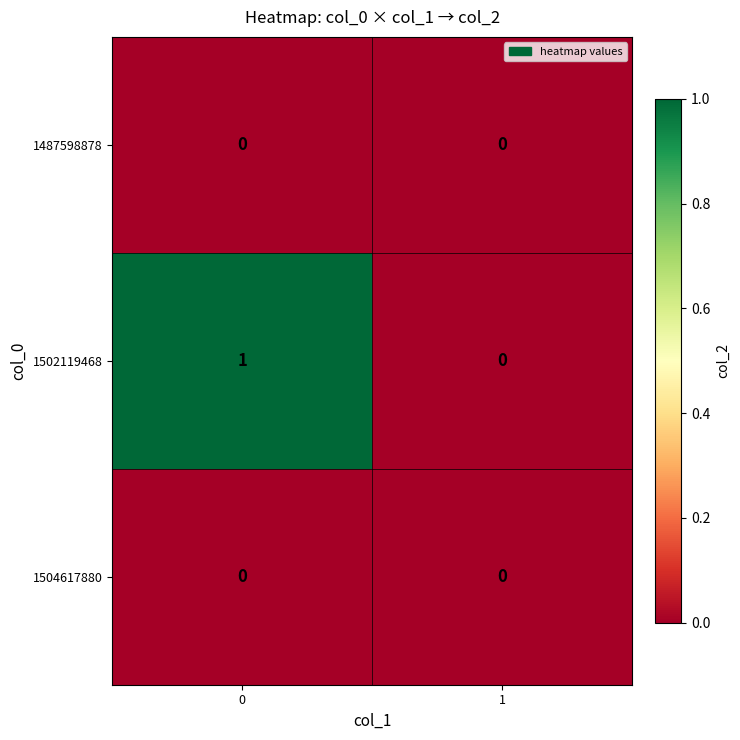

Between 0 and 1, which series saw the biggest shift?

1502119468